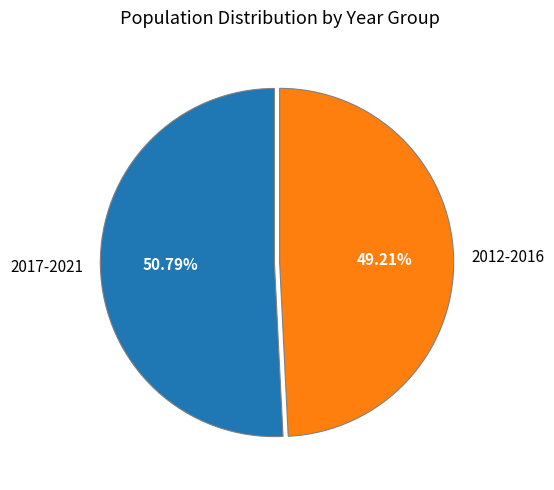

Rank the categories by value from highest to lowest.

2017-2021, 2012-2016